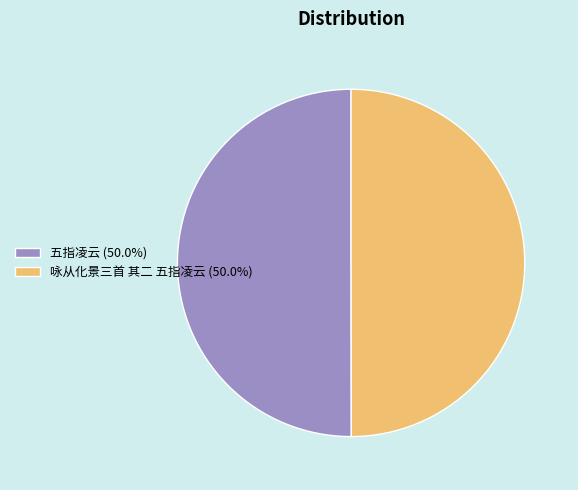

What is the ratio of the value at 五指凌云 (50.0%) to the value at 咏从化景三首 其二 五指凌云 (50.0%)?

1.0